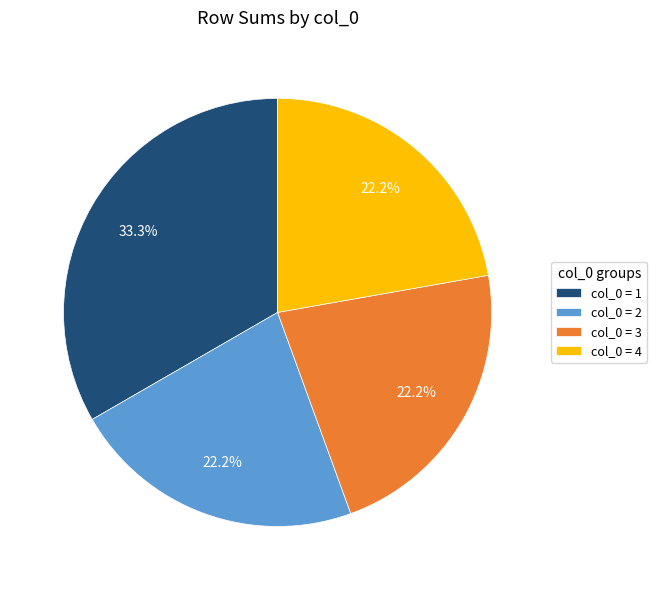

What is the ratio of the value at col_0 = 4 to the value at col_0 = 3?

1.0